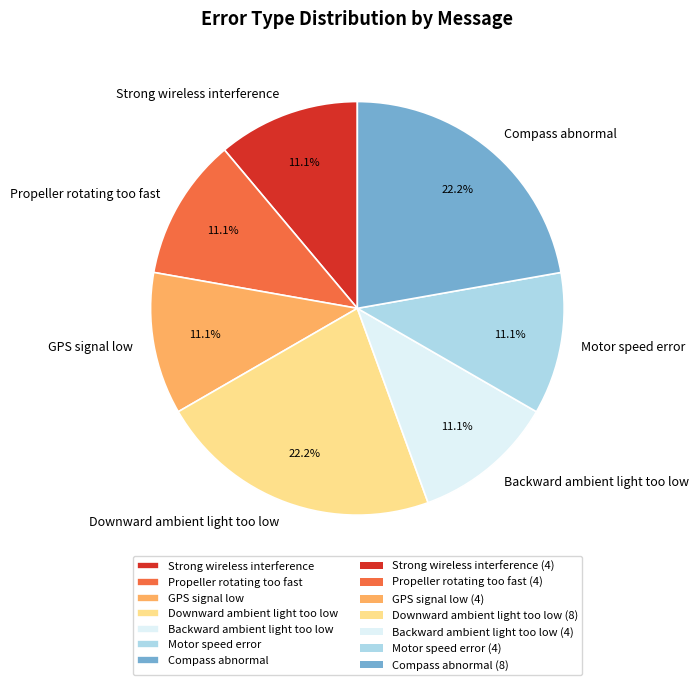

What is the ratio of the value at Strong wireless interference to the value at Motor speed error?

1.0